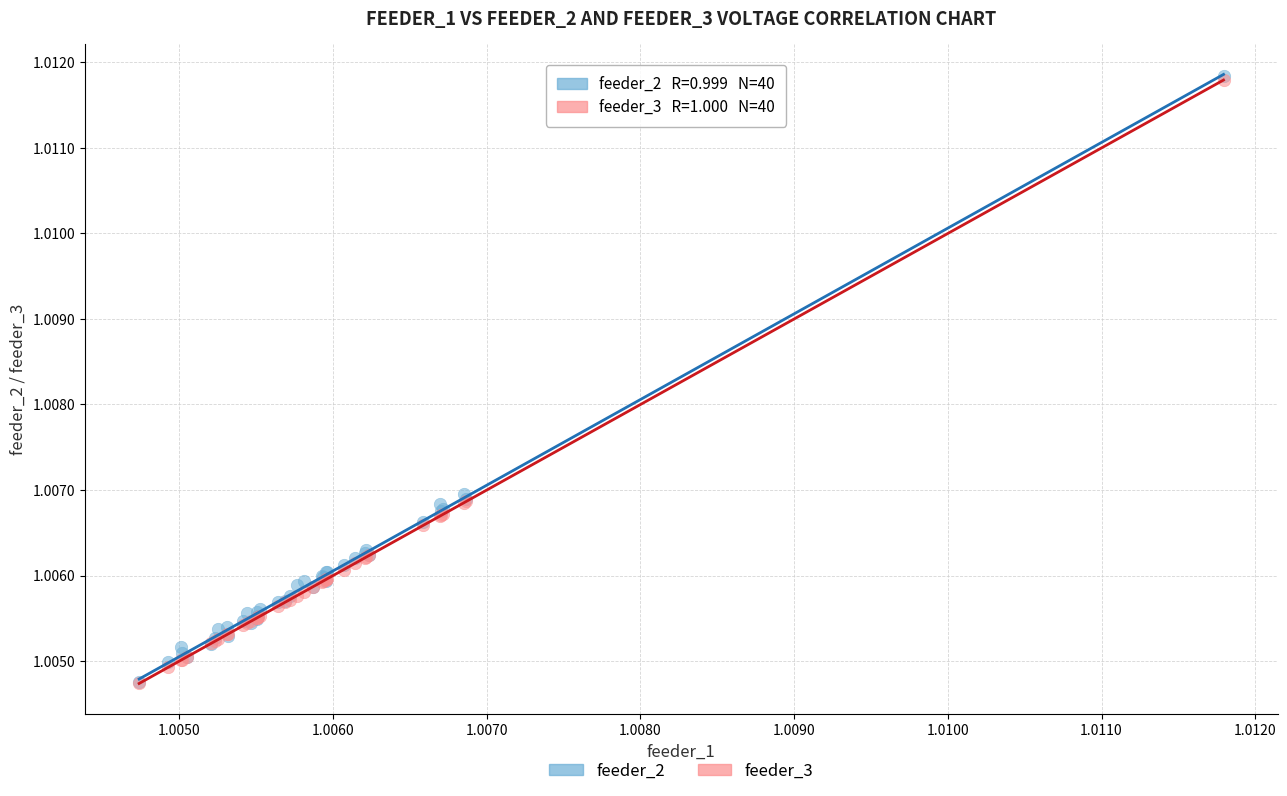

What are all the series names shown in the legend?

feeder_2, feeder_3